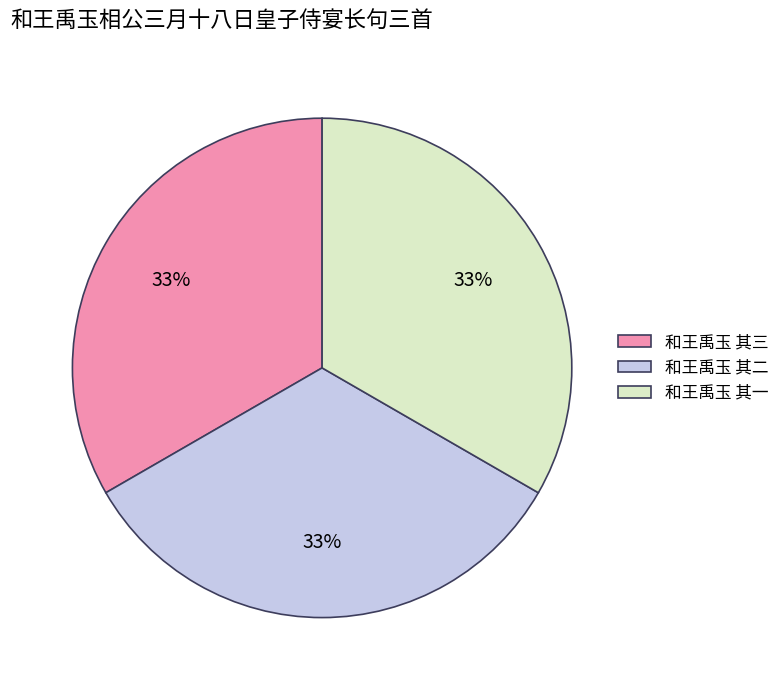

To the nearest percent, what percentage of the pie is 和王禹玉 其二?

33%